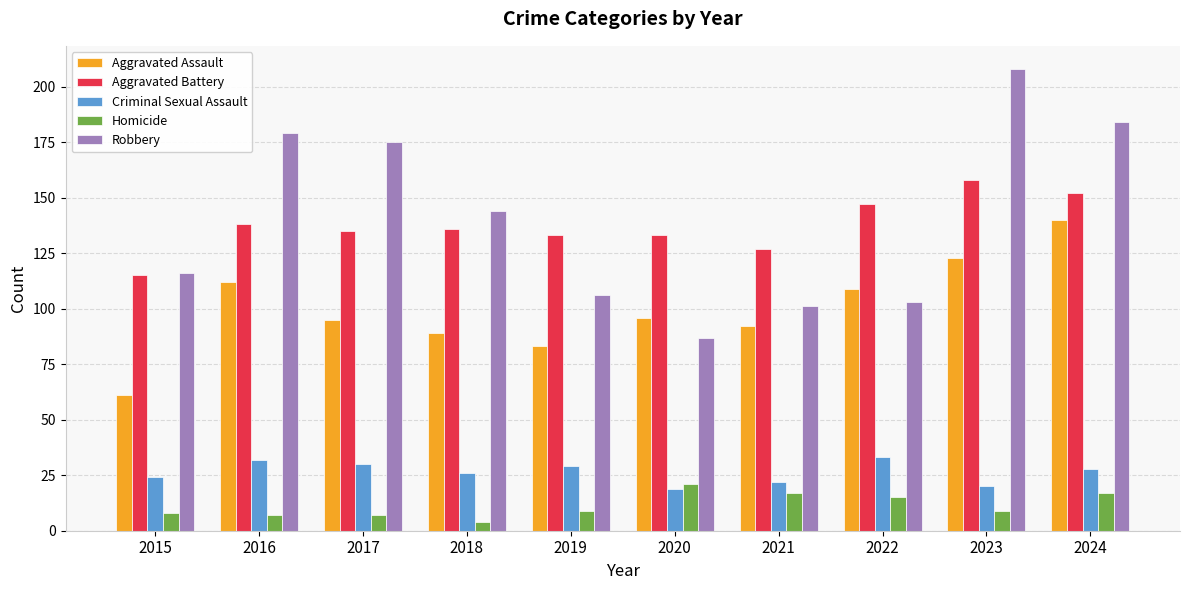

What is the average value of the Aggravated Assault series?

100